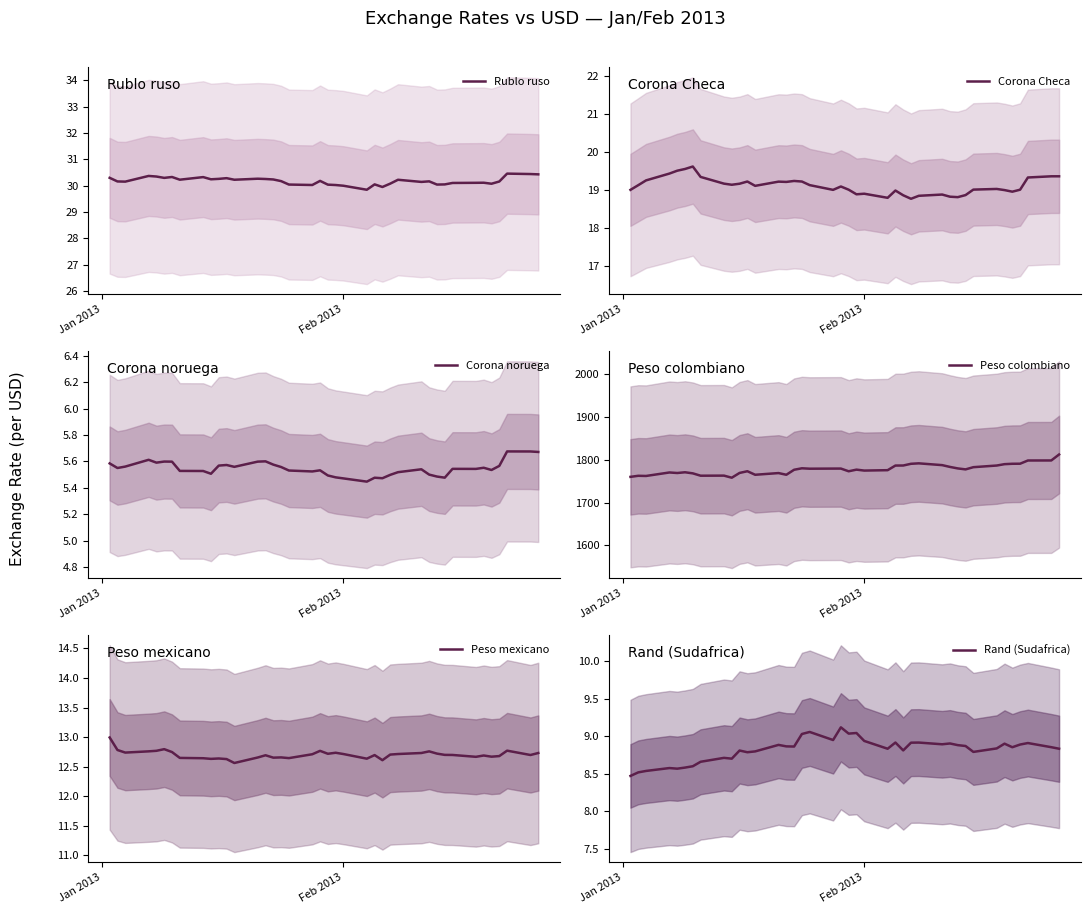

What is the maximum value for Rublo ruso?

30.5